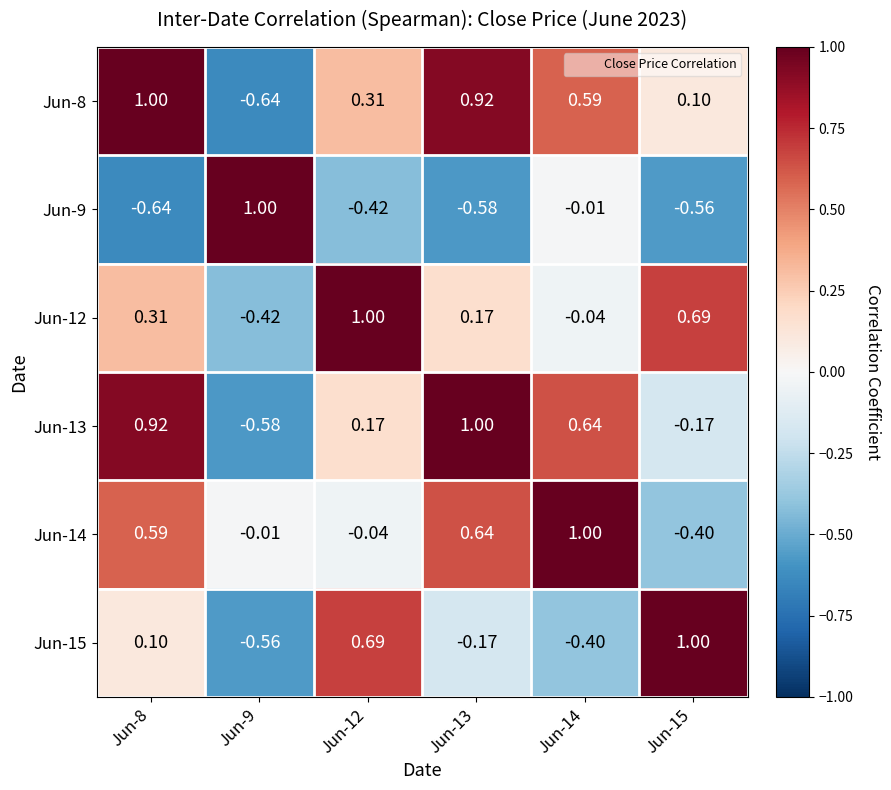

Is the value of Jun-15 at Jun-13 greater than the value of Jun-14 at Jun-15?

Yes